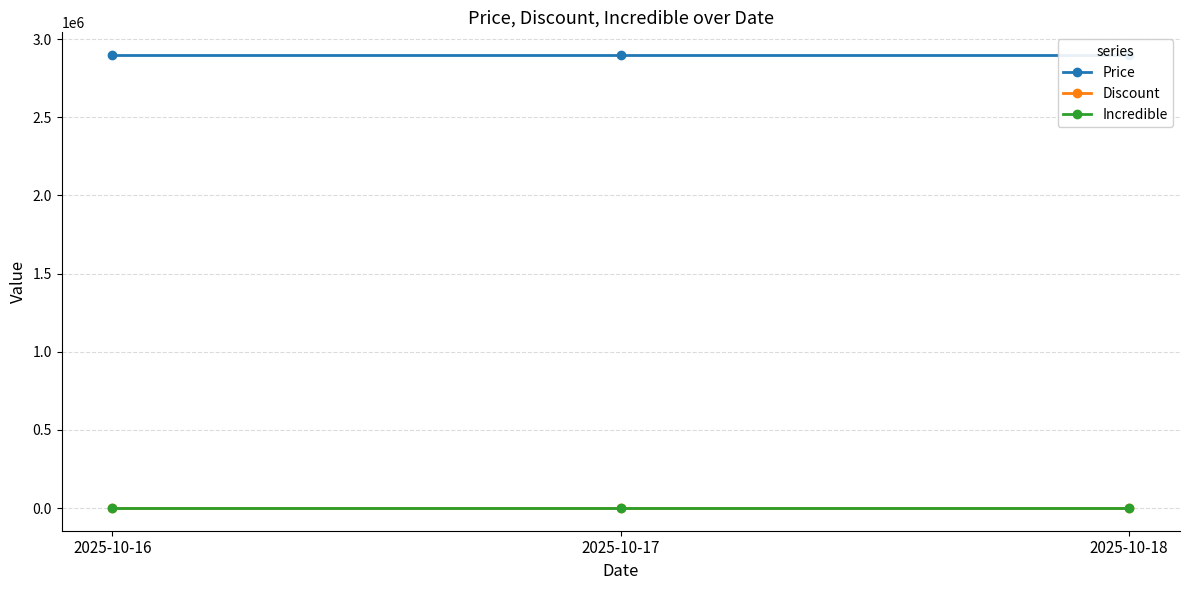

What is the value of the Price point at the 3rd from the left?

2899000